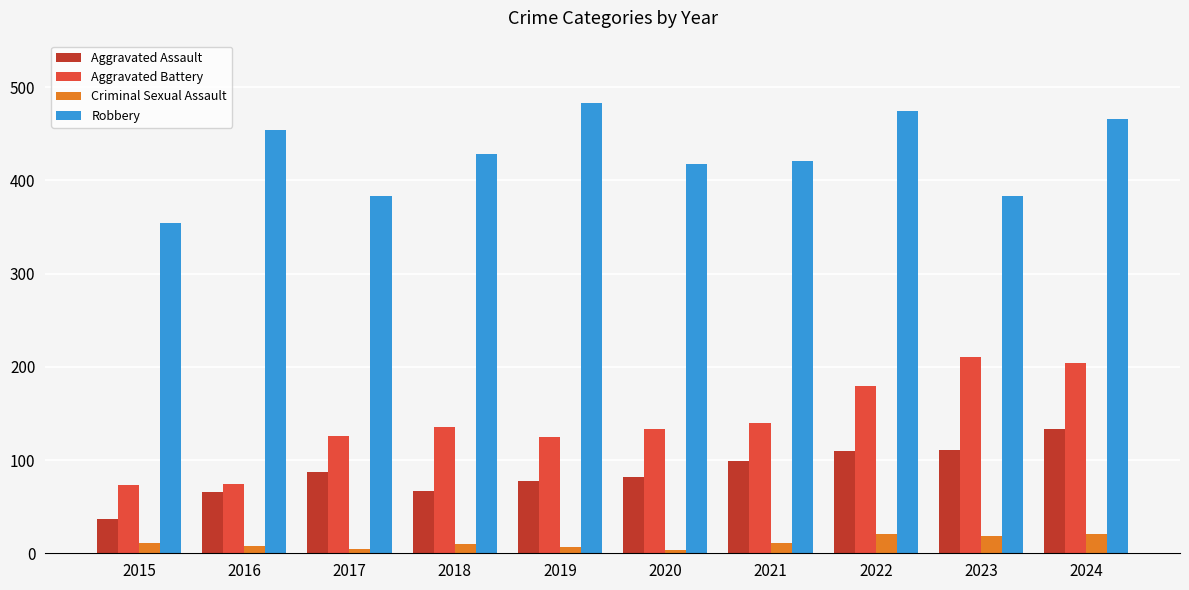

Read the Aggravated Battery value at 2024.

204